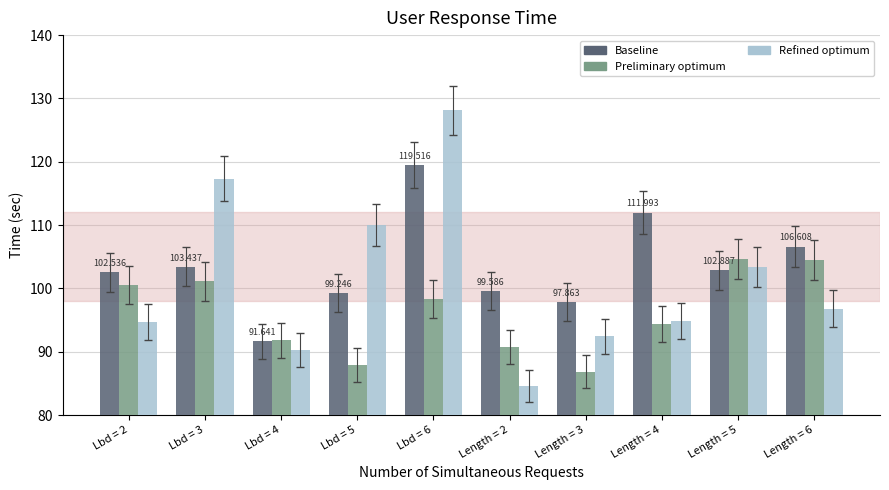

Read the Refined optimum value at Length = 3.

92.5